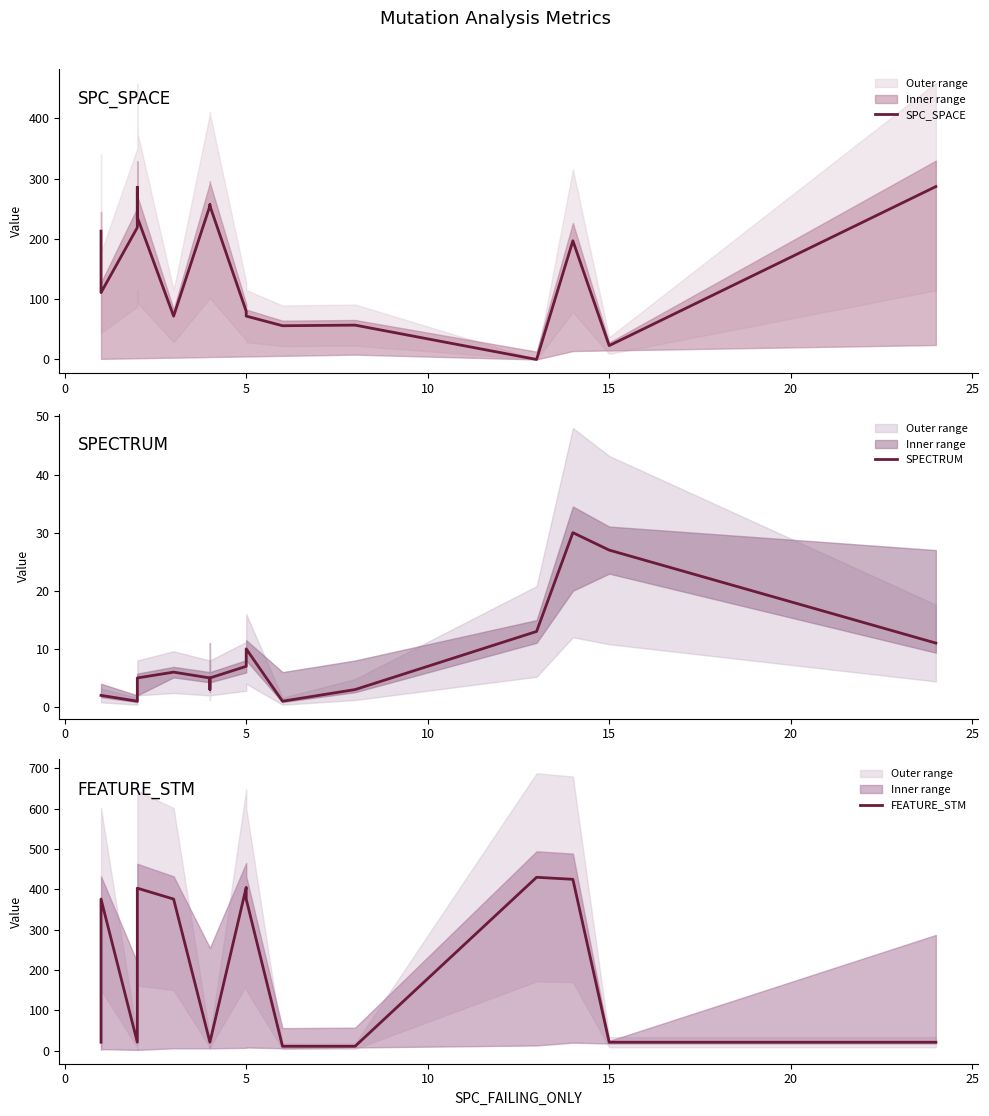

True or false: FEATURE_STM and SPC_SPACE intersect in this chart.

True